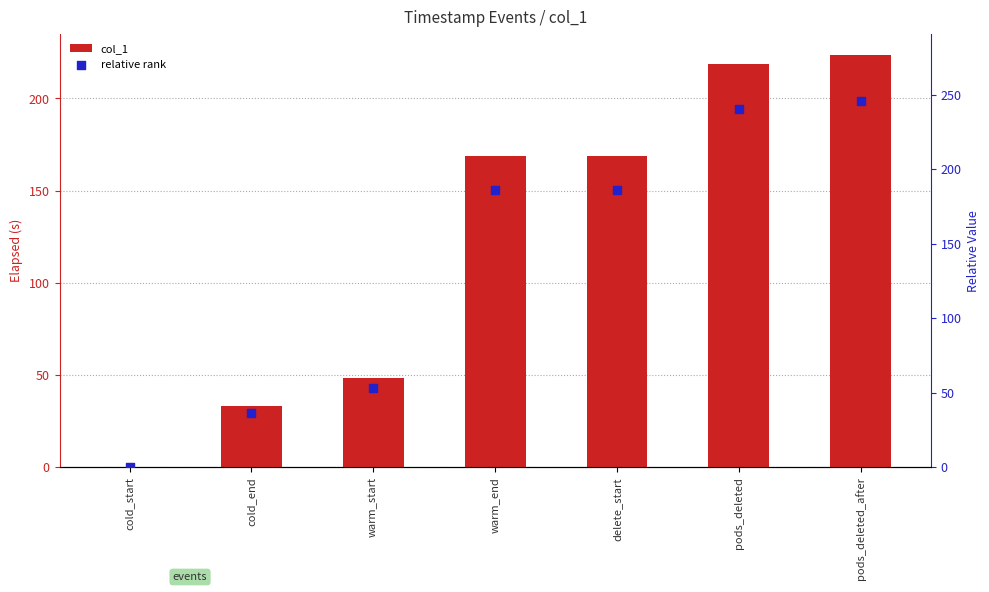

Which series has the largest total across all categories?

relative rank